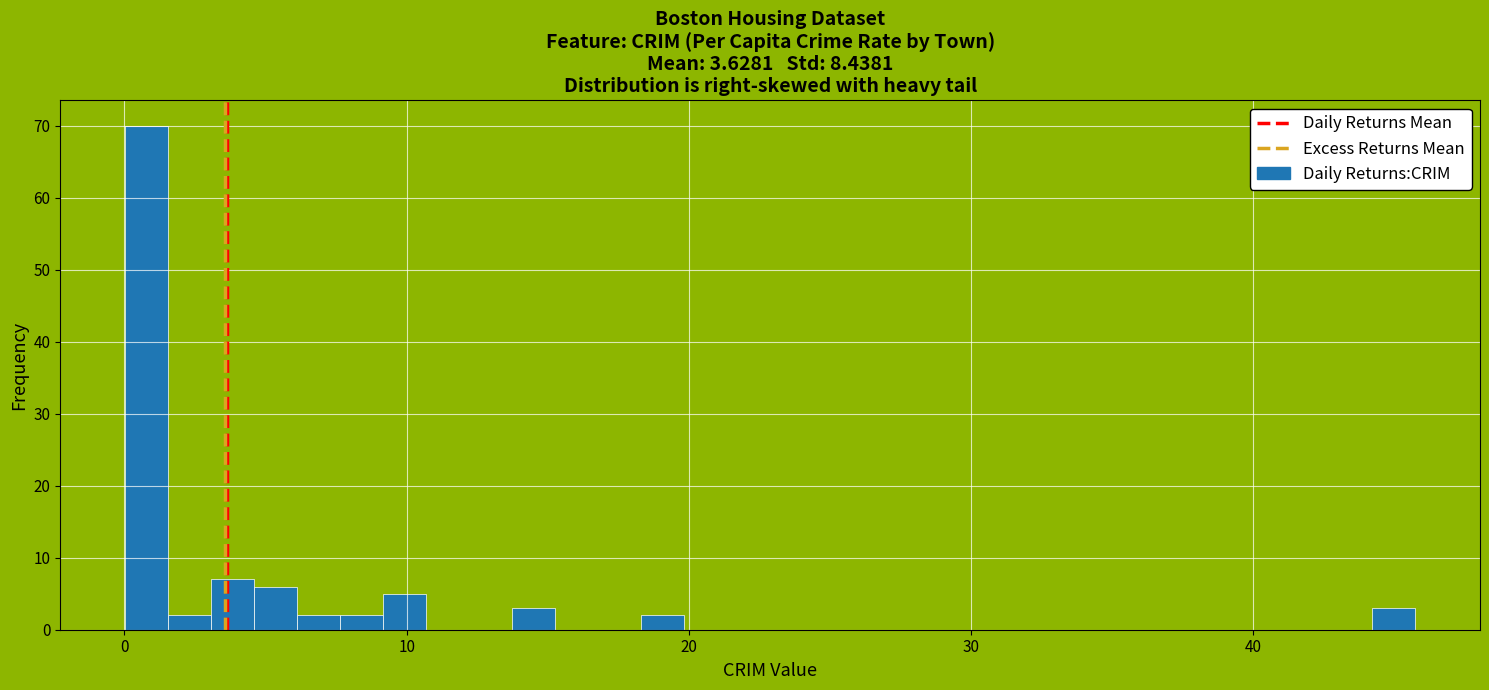

Around what value on the x-axis is the tallest bar? Give the approximate position of its centre, as read against the axis.

1